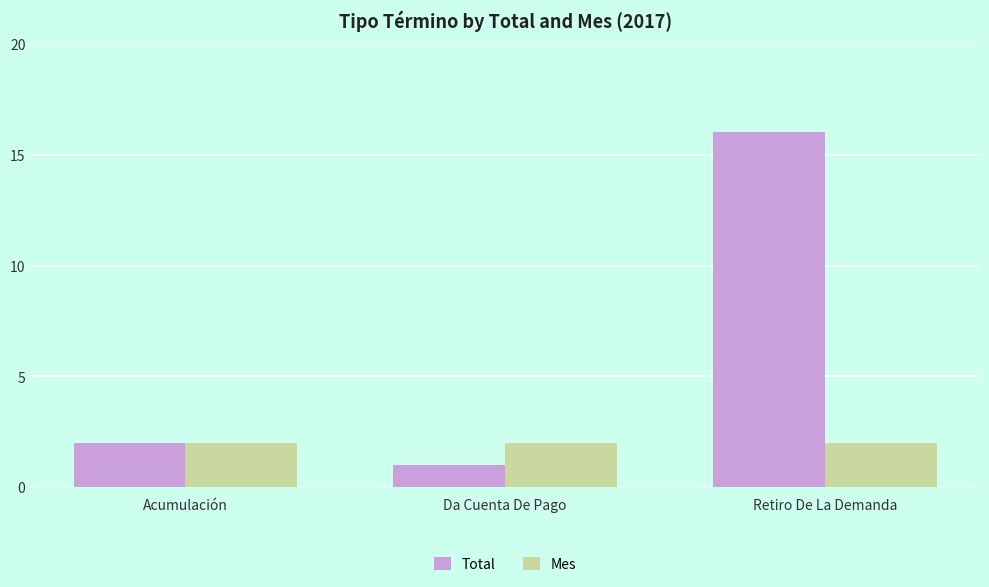

Which series has the largest total across all categories?

Total